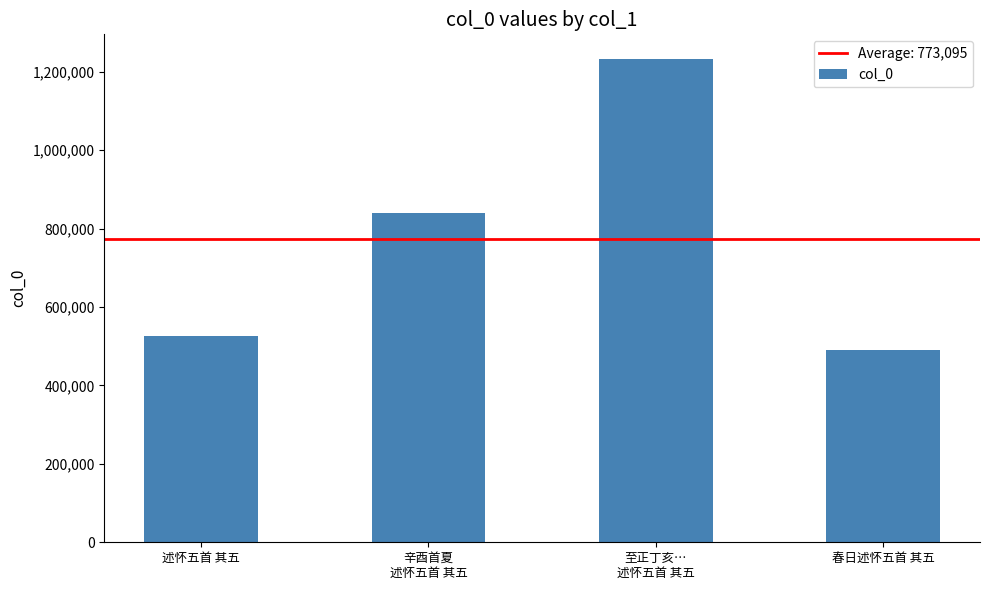

True or false: the data shows 1476857 at 辛酉首夏
述怀五首 其五.

False